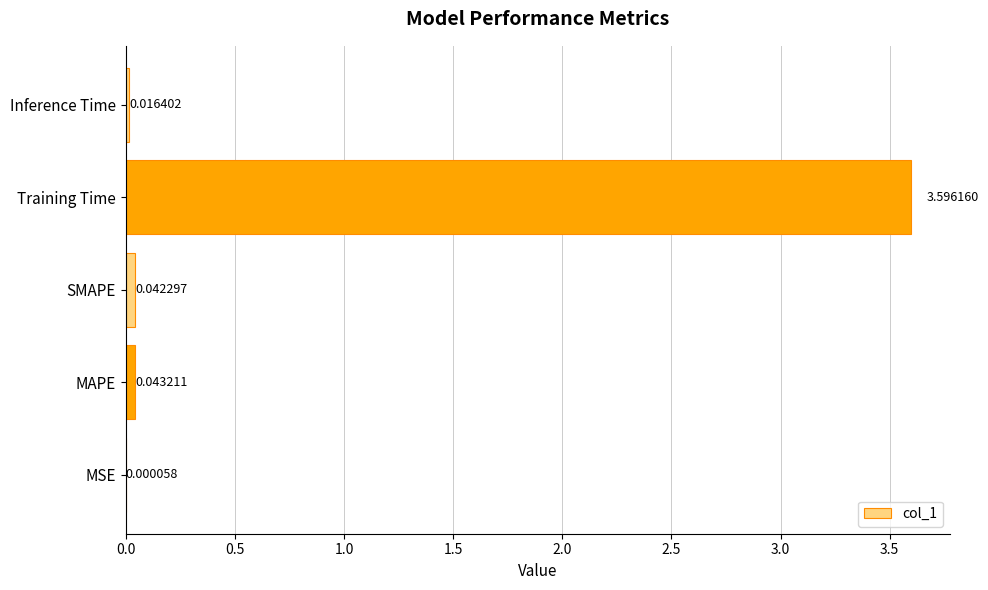

At which label is the value closest to 1?

MAPE